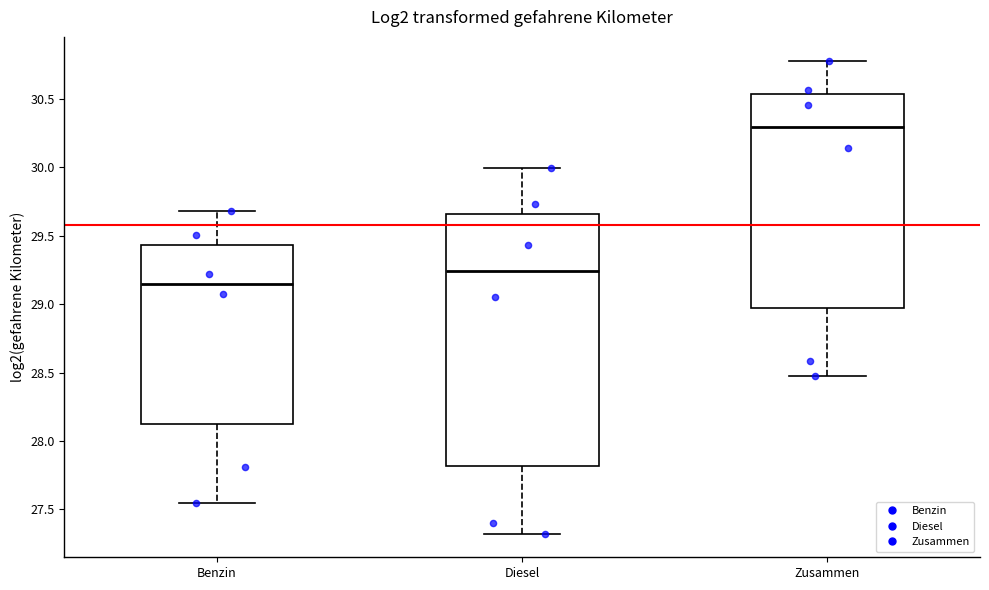

Which box's median line is the lowest?

Benzin